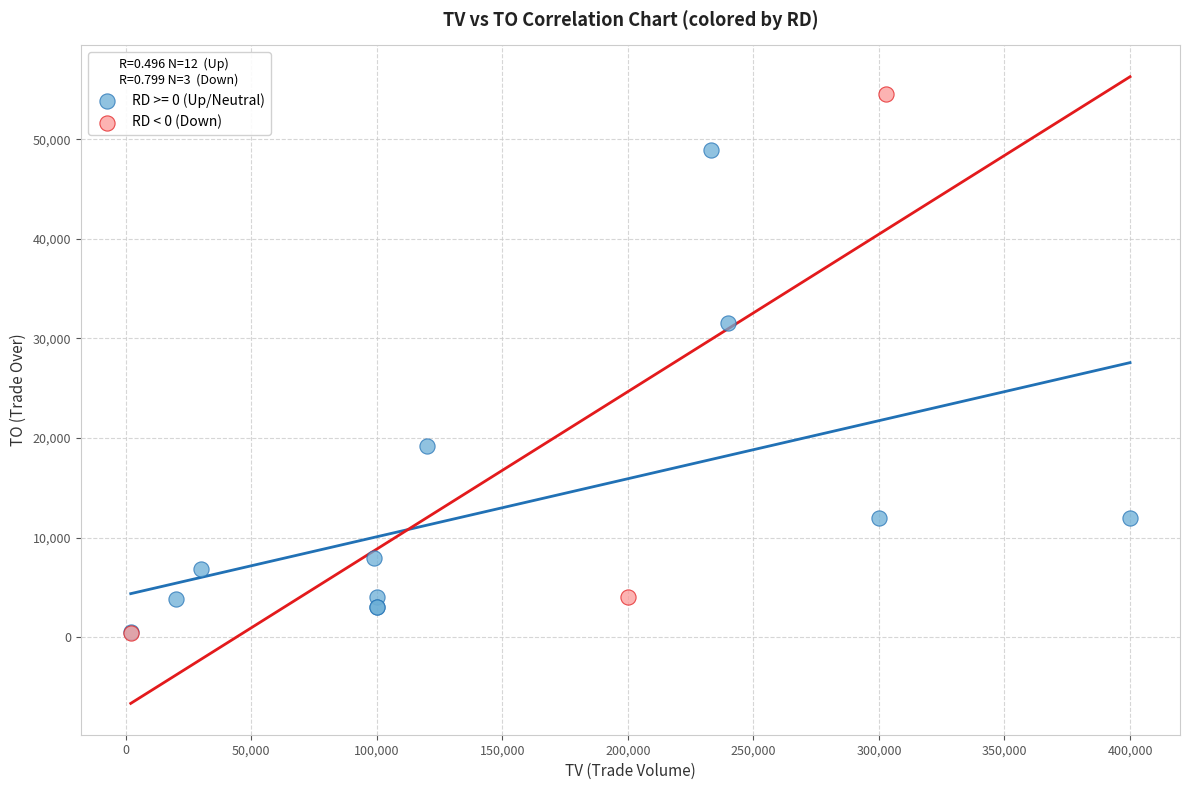

Which series contains the highest Y value?

RD < 0 (Down)